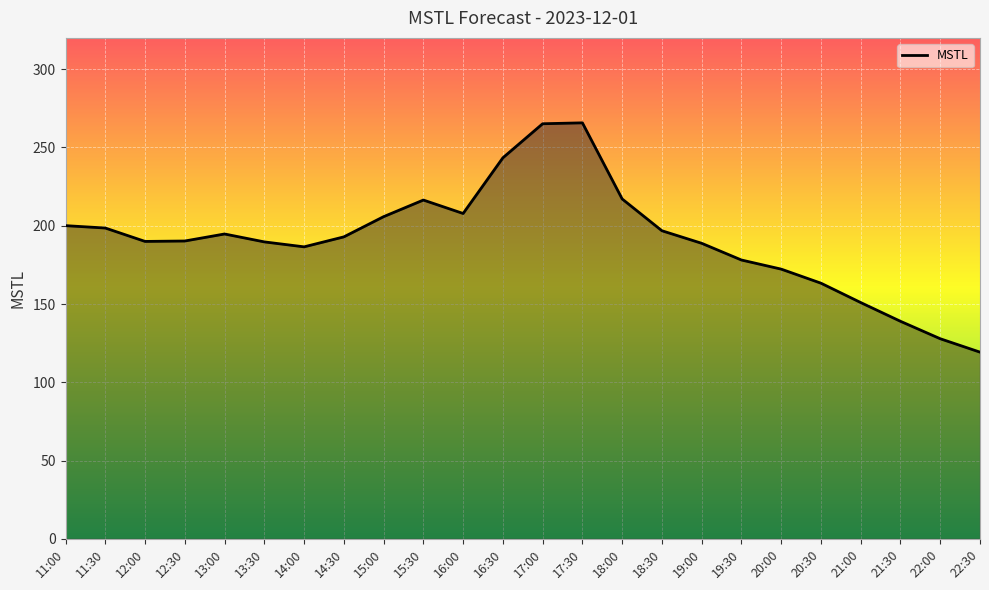

Between 13:00 and 11:30, which is larger?

11:30